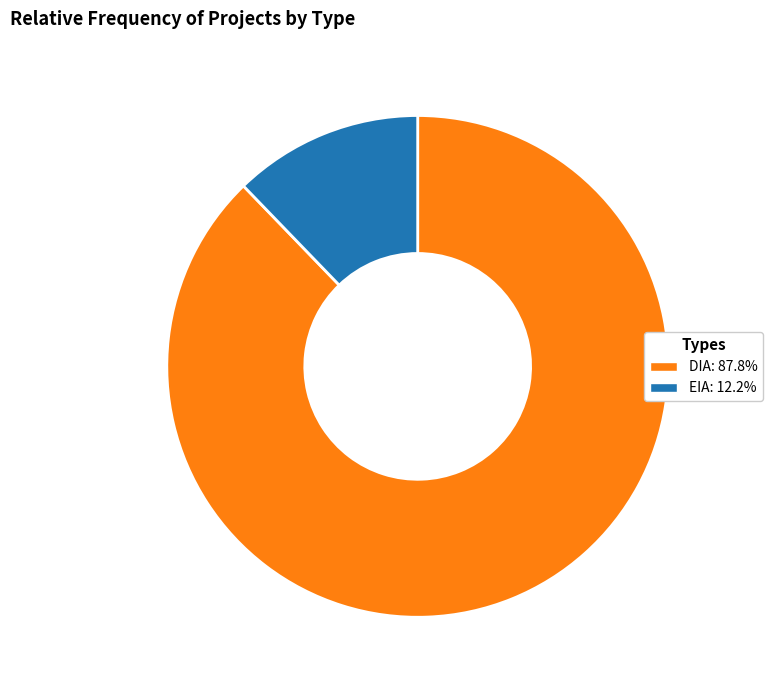

Which slice represents more than half of the pie?

DIA